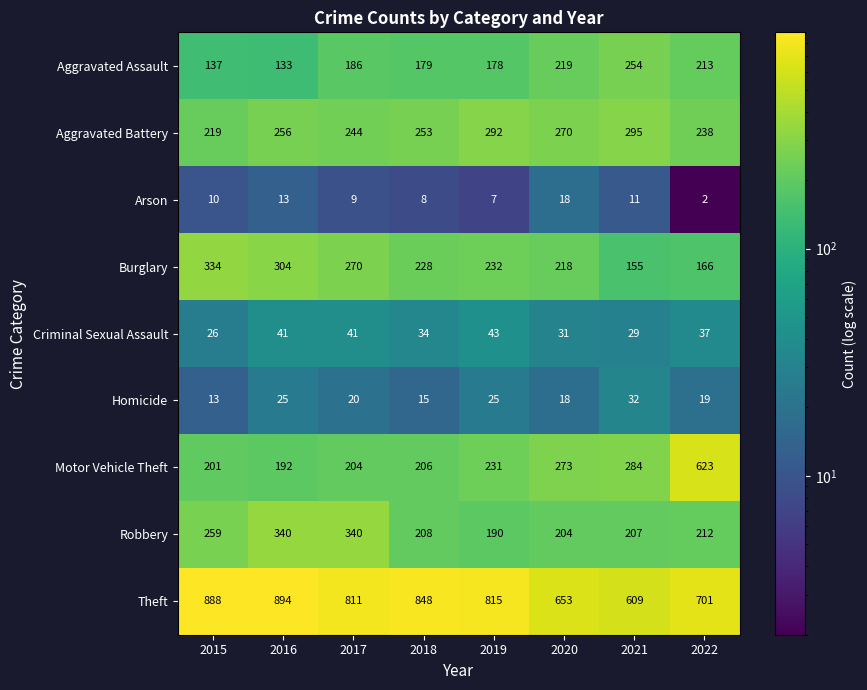

What is the maximum value for Arson?

18